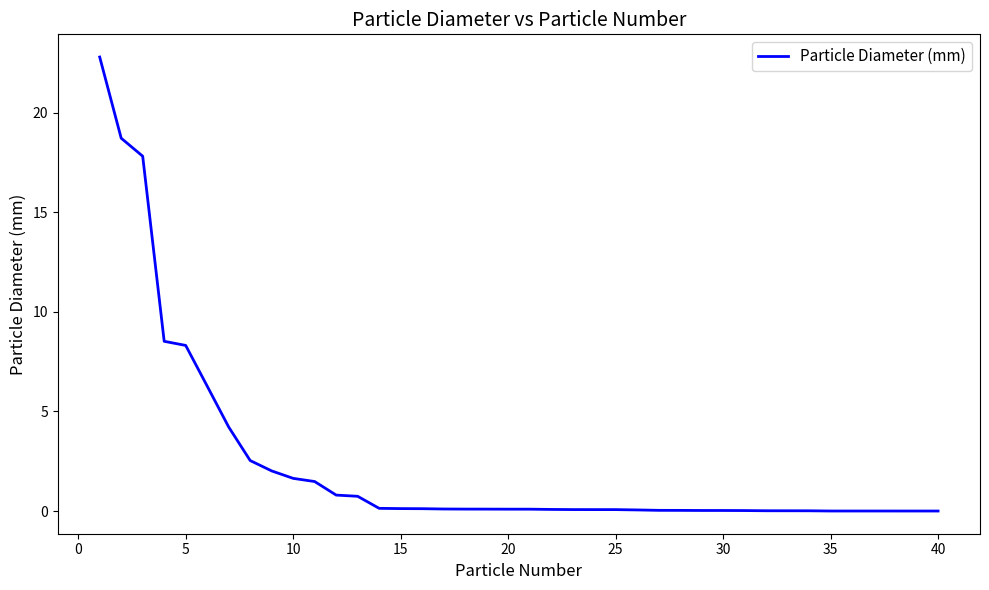

What is the difference between the maximum and minimum values?

22.8